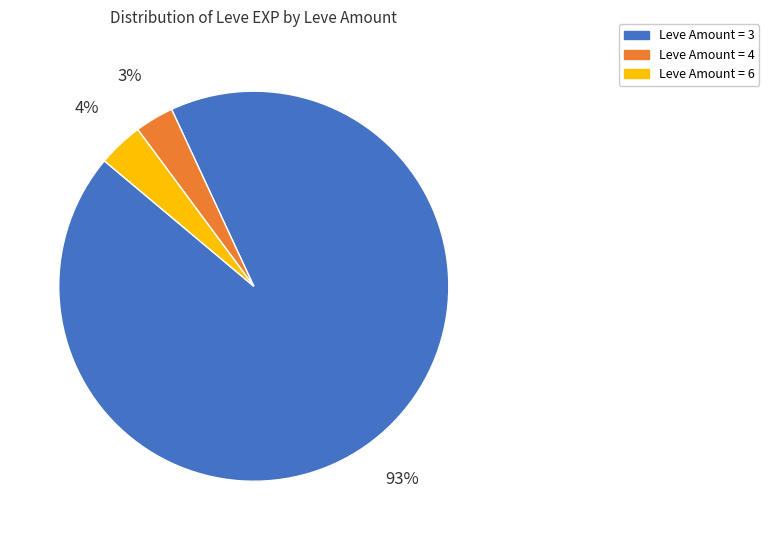

Is there any slice that represents more than half of the pie?

Yes